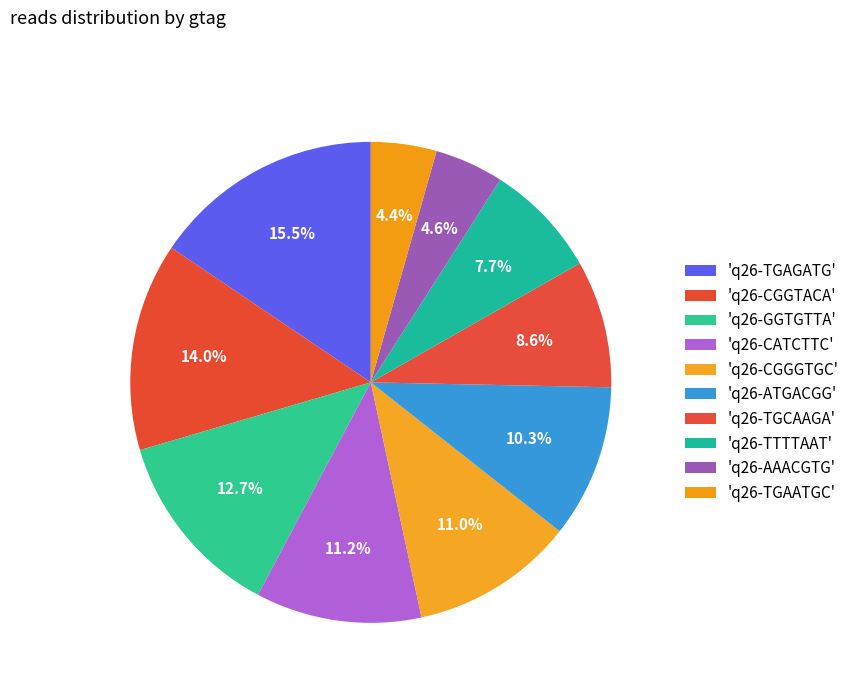

Count the number of slices in the pie.

10